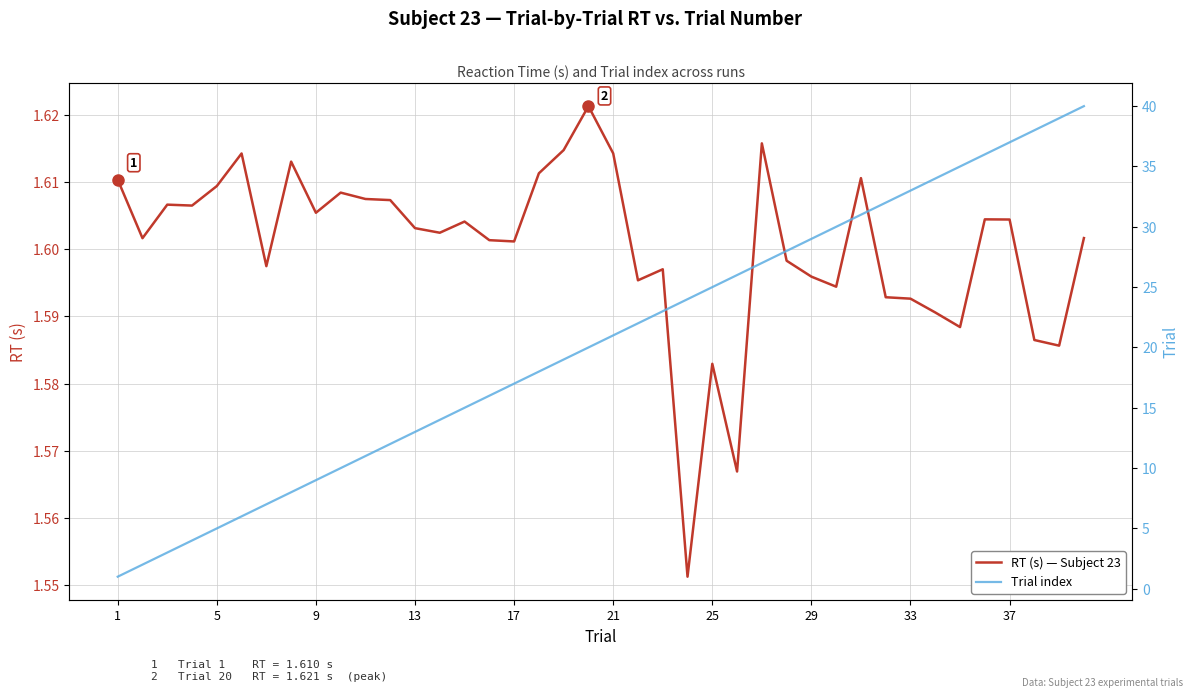

How many lines are shown in the chart?

2